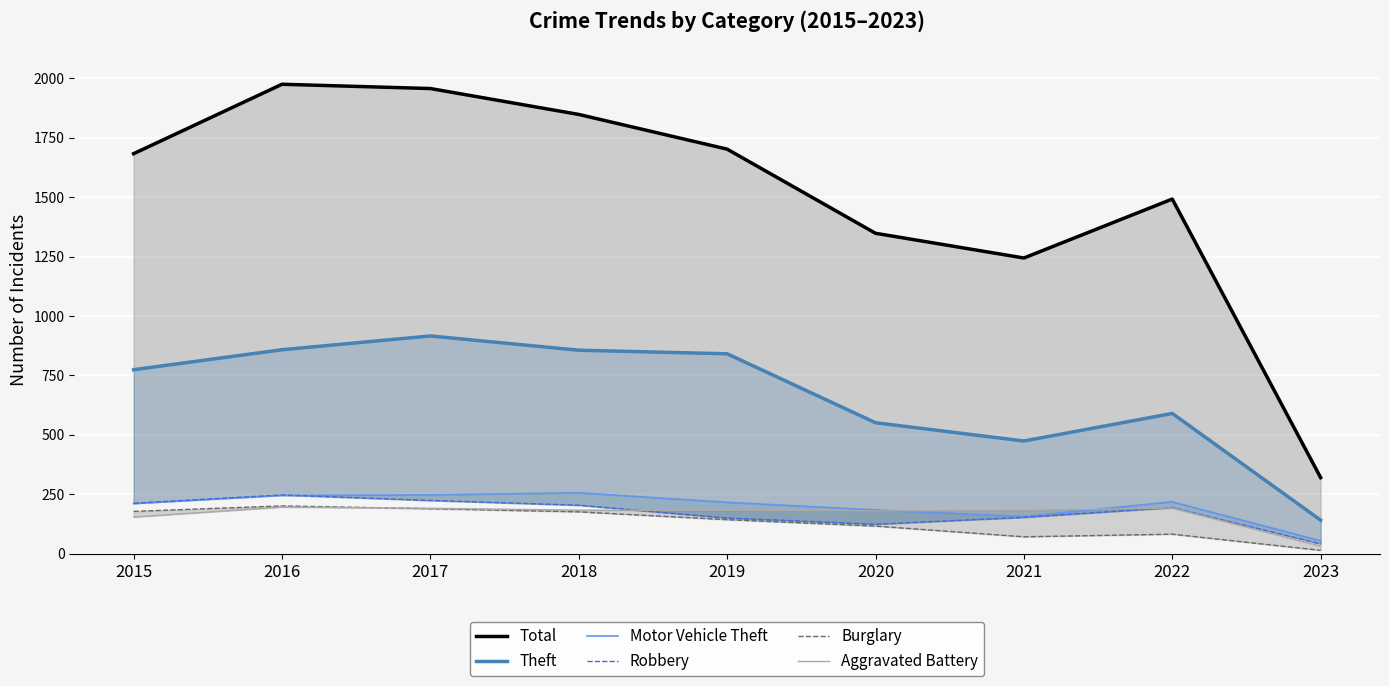

What is the total value across all series at 2015?

3212